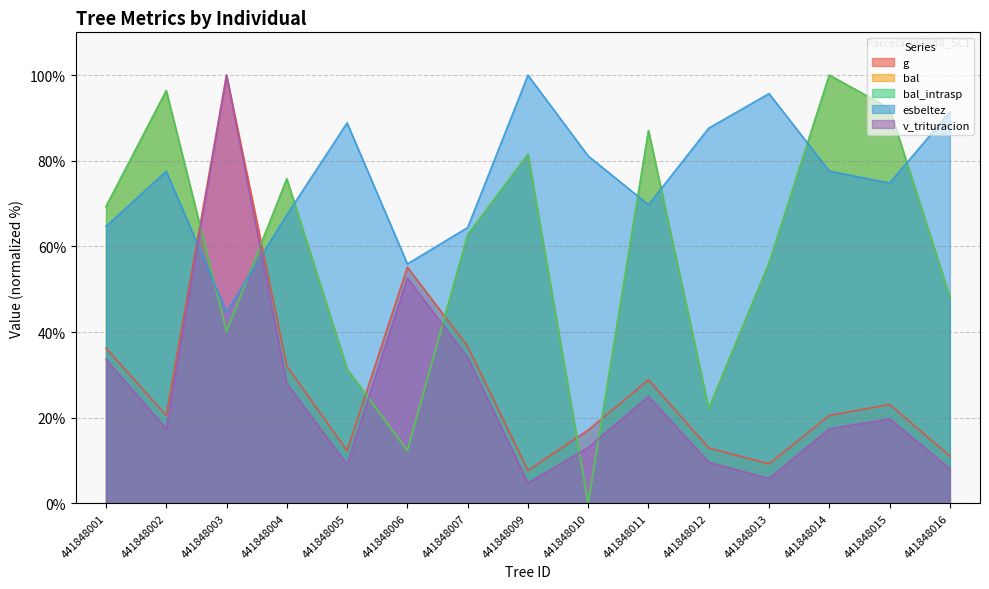

Where is bal_intrasp nearest to the value 50?

441848016